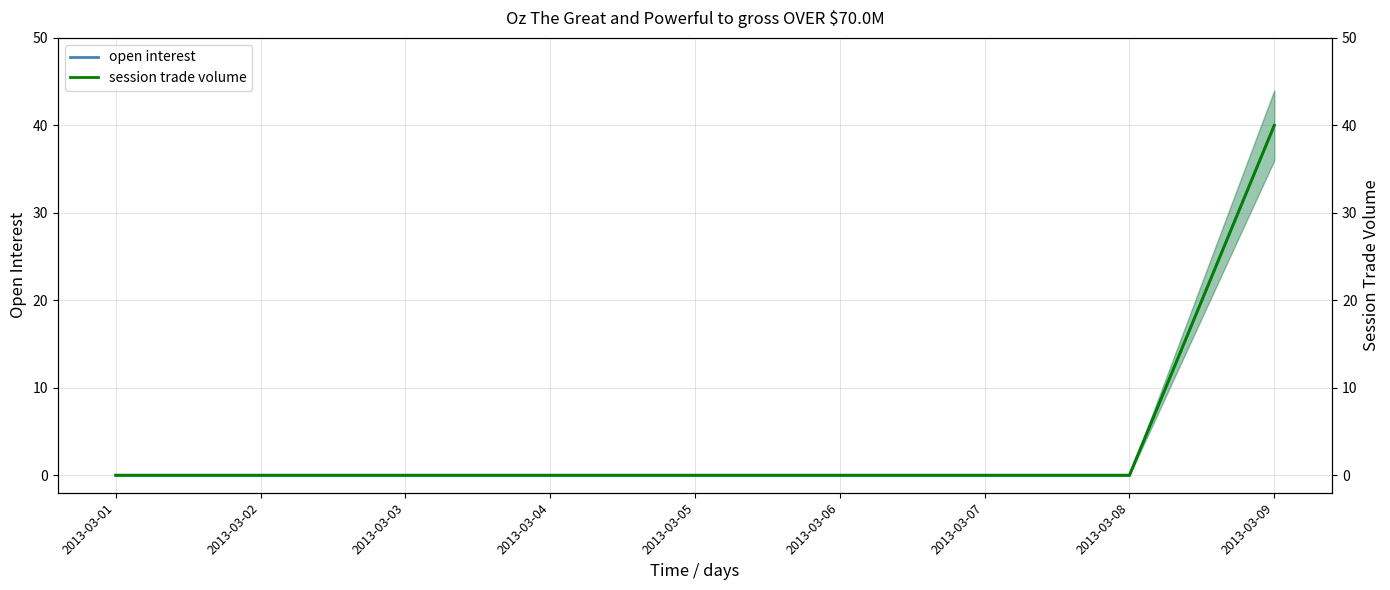

Read the session trade volume value at 2013-03-09, to the nearest 10.

40